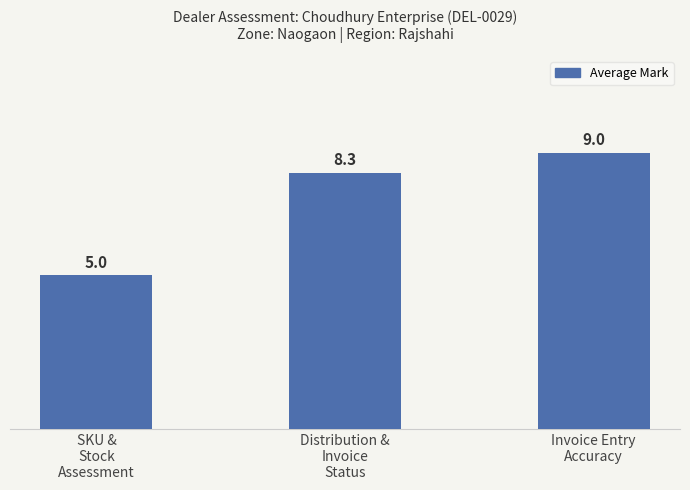

Reading right to left, what are all the values shown in this chart?

Invoice Entry
Accuracy=9.0	Distribution &
Invoice
Status=8.3	SKU &
Stock
Assessment=5.0